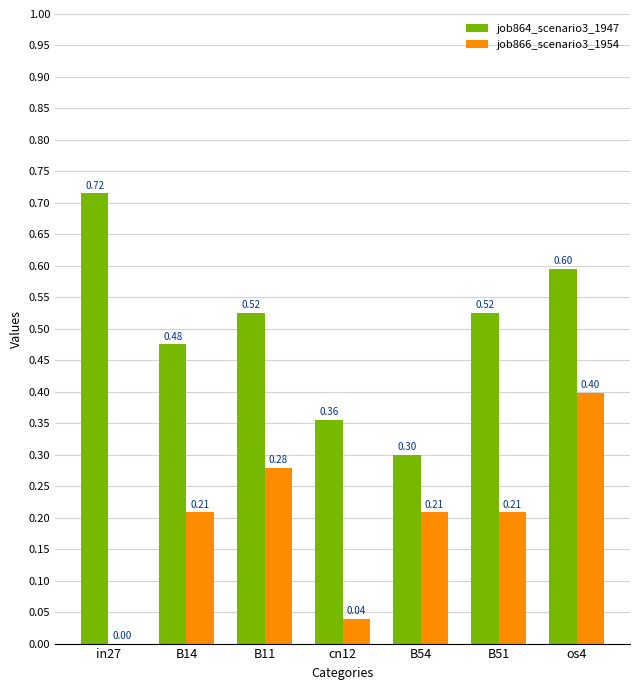

At which category is the sum across all series the highest?

os4